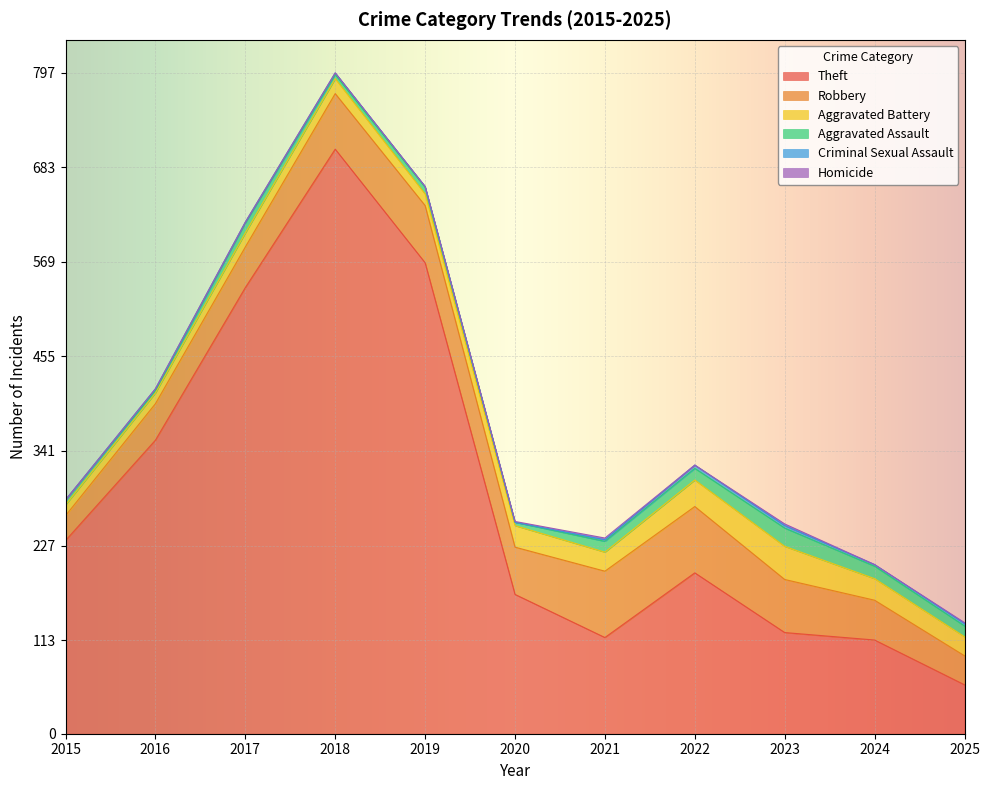

True or false: Aggravated Assault and Theft cross at least once.

False